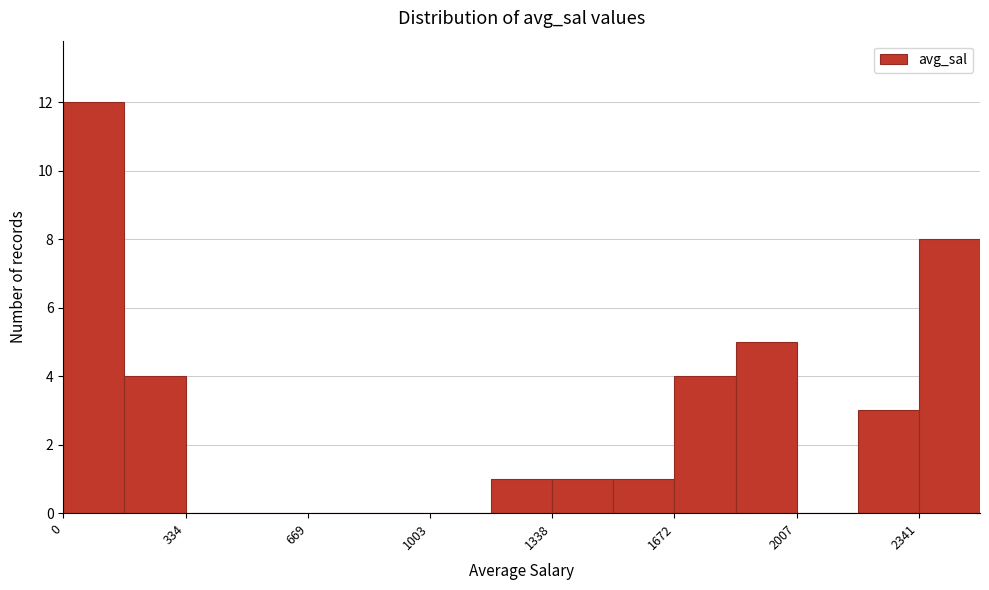

Around what value on the x-axis is the tallest bar? Give the approximate position of its centre, as read against the axis.

100